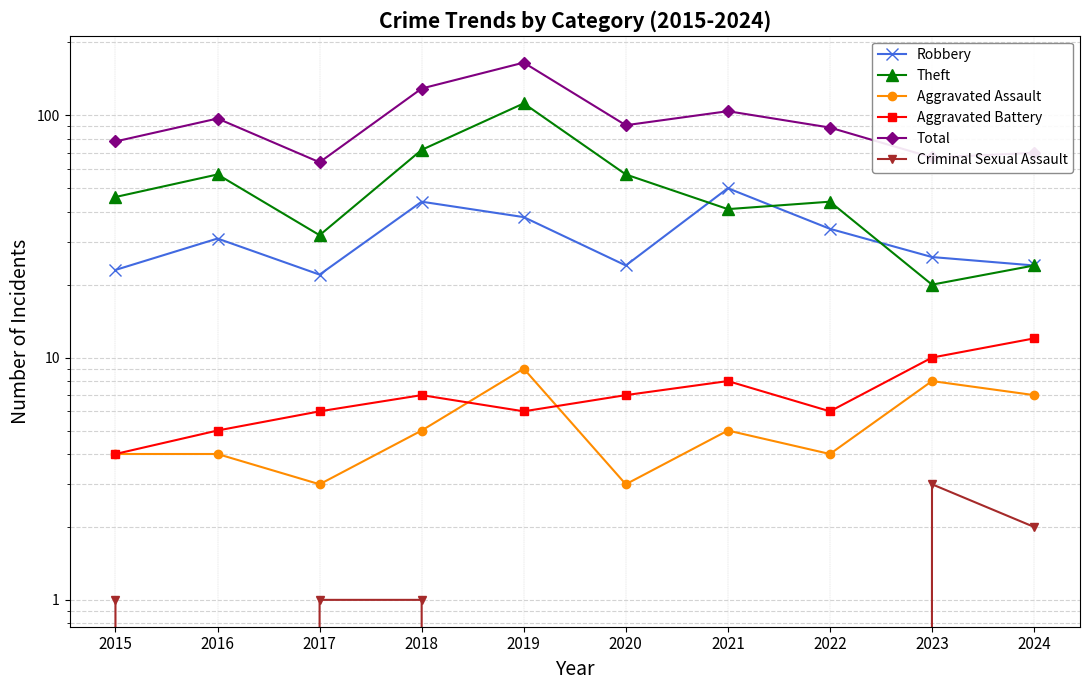

Which has a higher value, 2022 or 2016?

2022